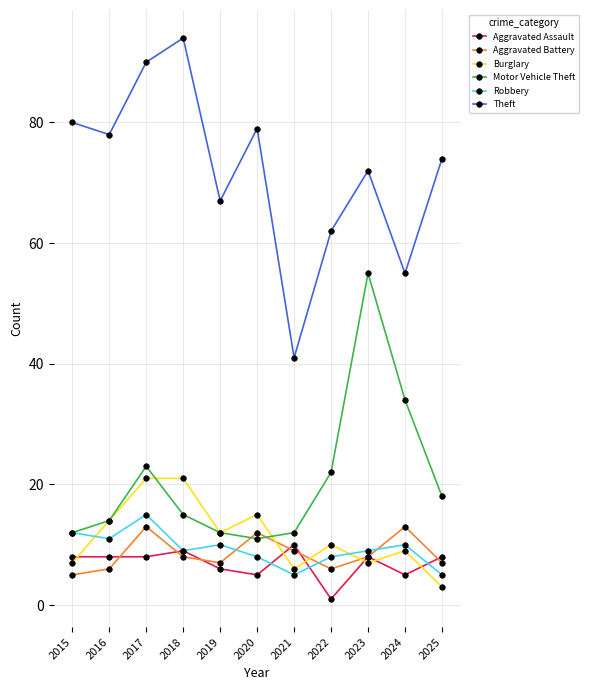

Reading right to left, what are all the values shown in this chart?

Aggravated Assault: 8	5	8	1	10	5	6	9	8	8	8
Aggravated Battery: 7	13	8	6	9	12	7	8	13	6	5
Burglary: 3	9	7	10	6	15	12	21	21	14	7
Motor Vehicle Theft: 18	34	55	22	12	11	12	15	23	14	12
Robbery: 5	10	9	8	5	8	10	9	15	11	12
Theft: 74	55	72	62	41	79	67	94	90	78	80